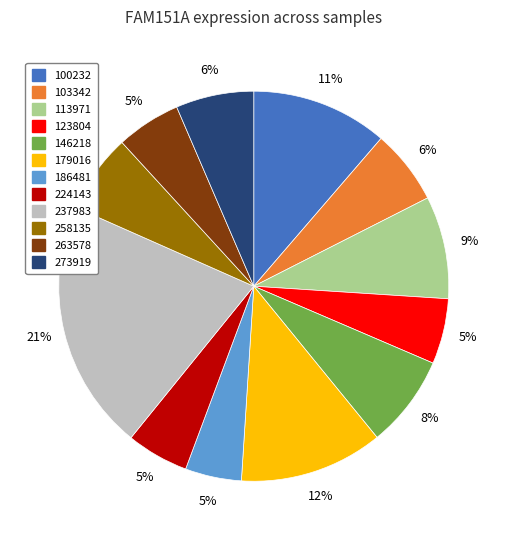

Is the sum of 100232 and 224143 greater than half?

No